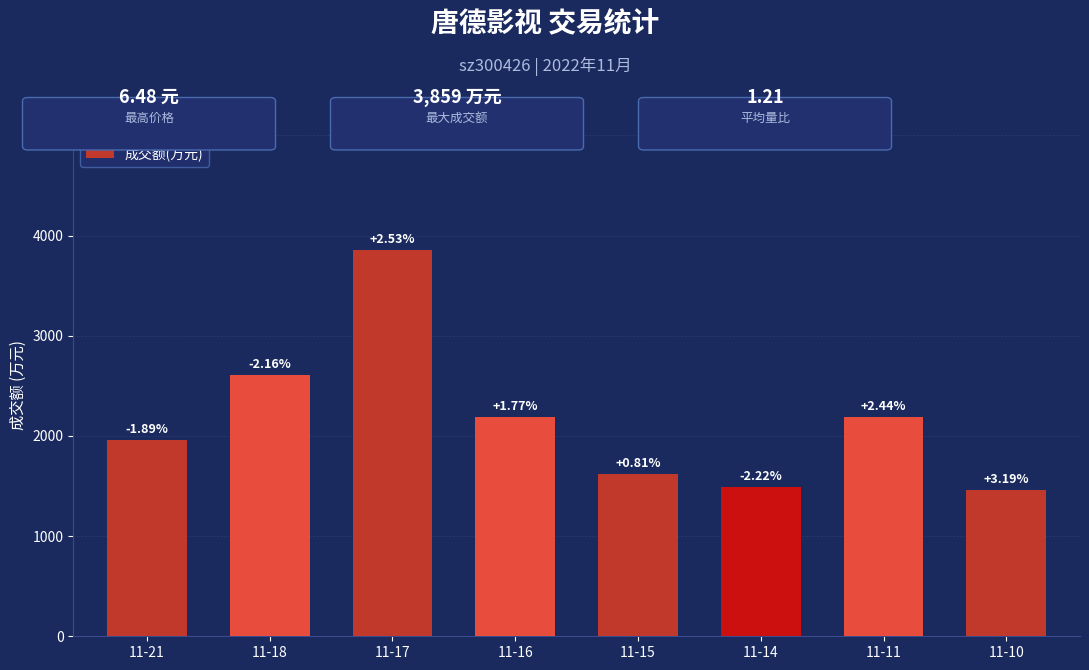

Reading left to right, list all the values displayed in this chart.

1958	2610	3859	2189	1618	1489	2191	1462